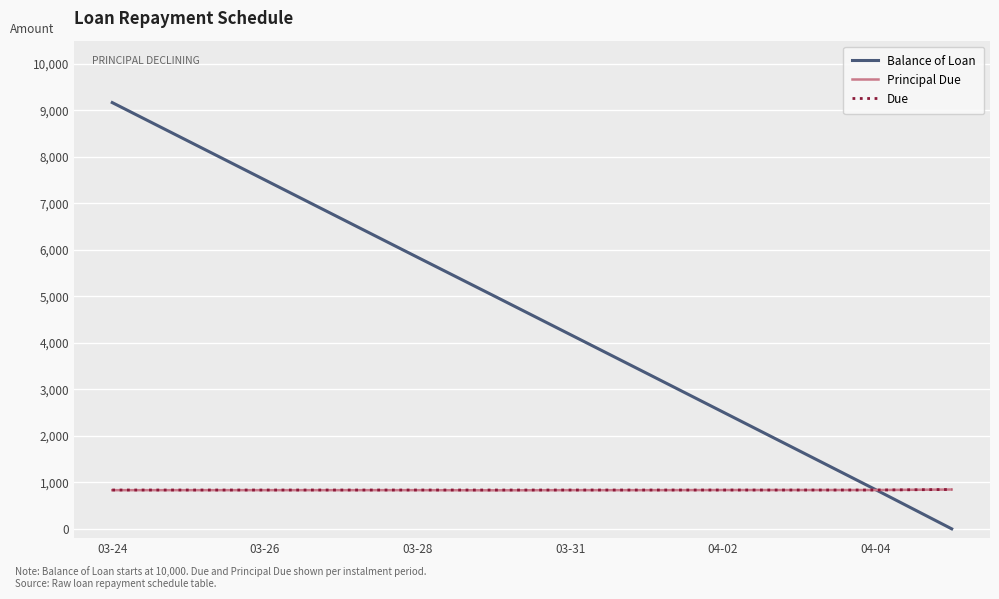

Which series has the largest total across all categories?

Balance of Loan